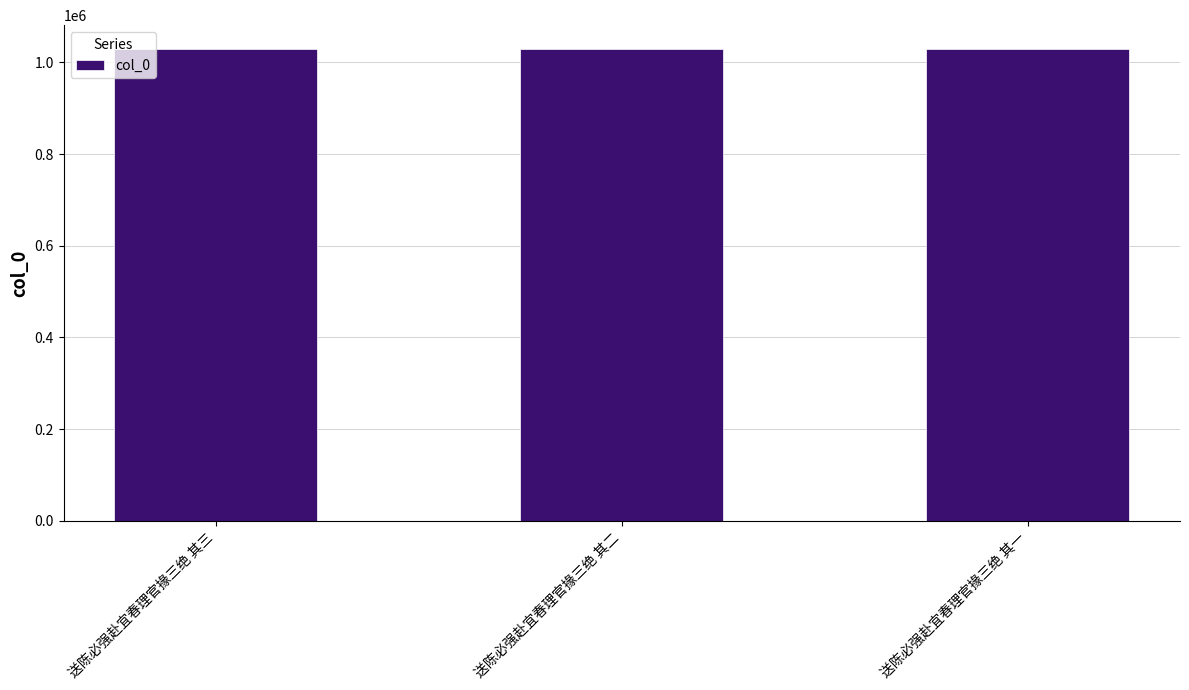

What is the value of the 1st bar from the left?

1029808